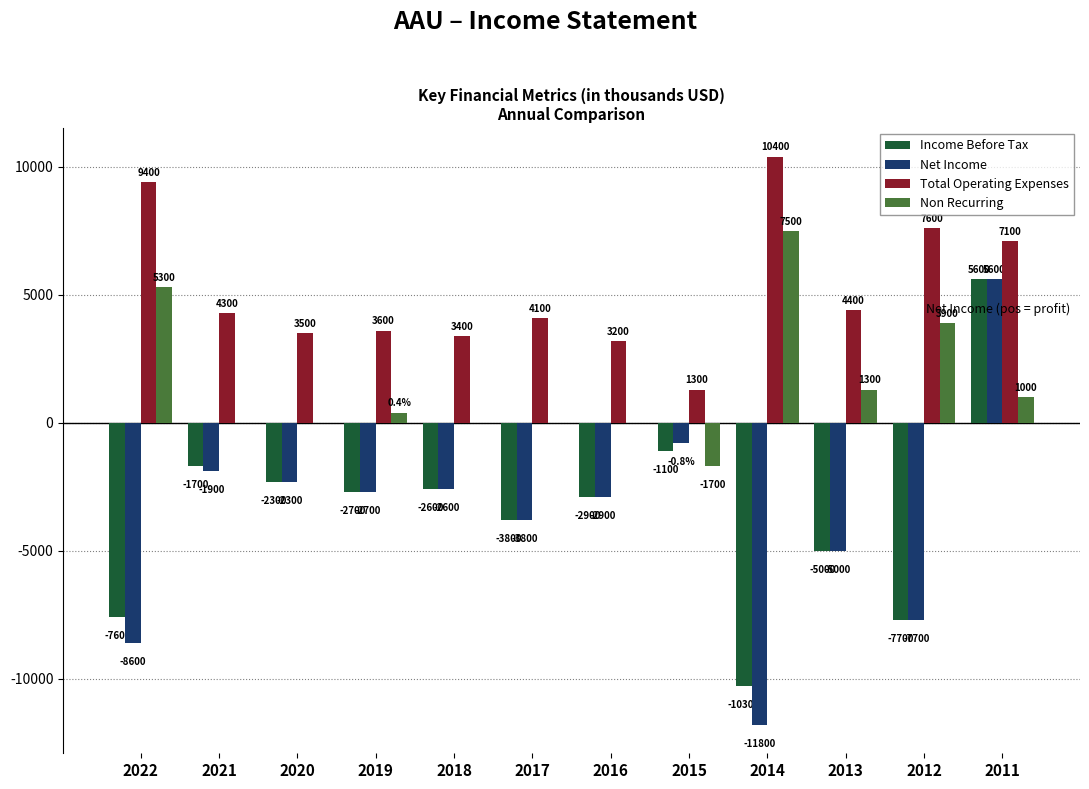

At which category does the chart reach its peak across all series?

2014